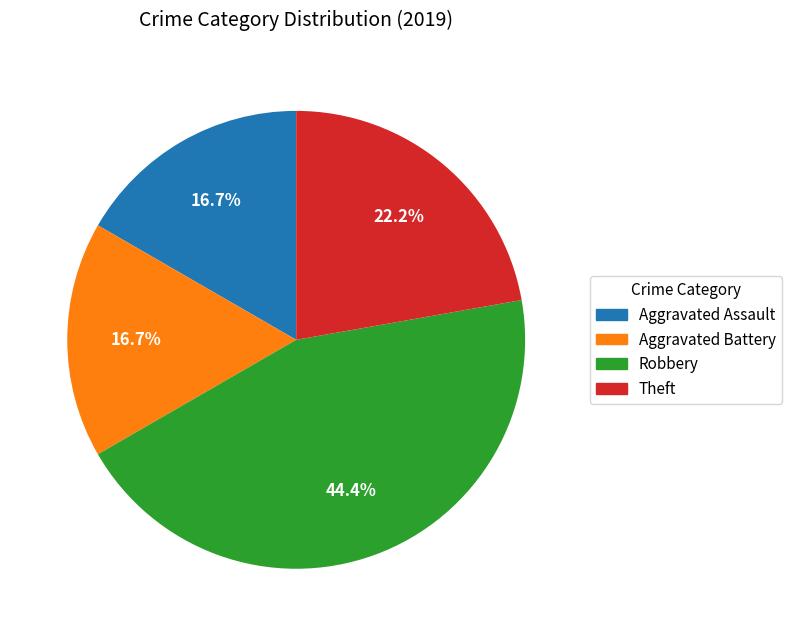

How much of the chart is everything except Theft?

77.8%